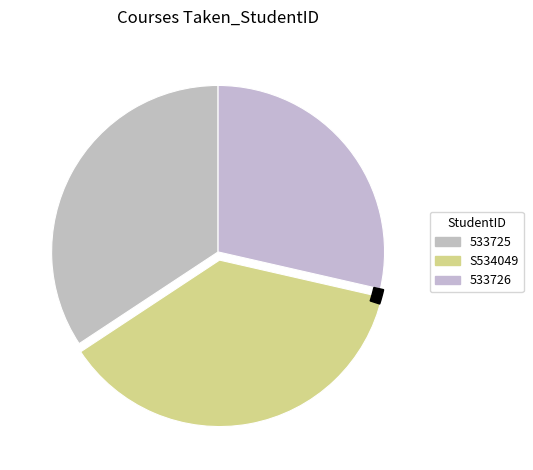

Count the number of slices in the pie.

3